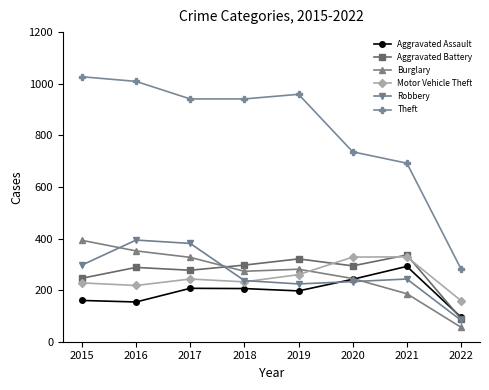

What are all the series names shown in the legend?

Aggravated Assault, Aggravated Battery, Burglary, Motor Vehicle Theft, Robbery, Theft